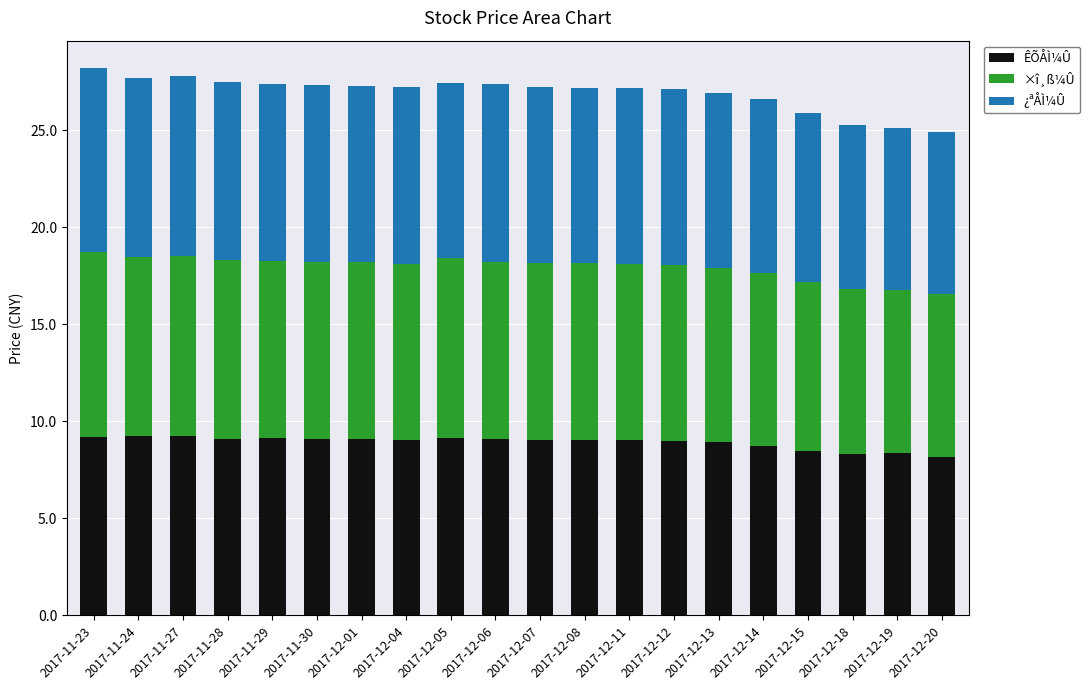

What is the total value across all series at 2017-12-20?

24.9